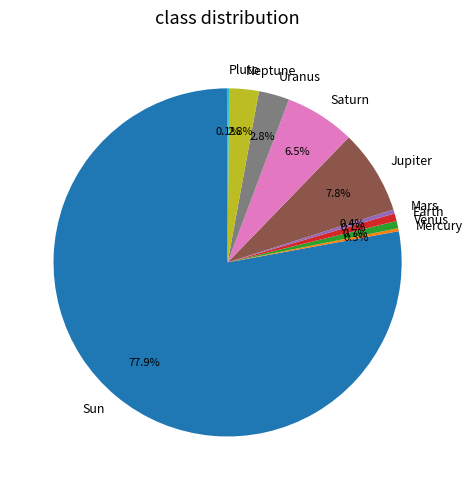

Which category has the biggest portion of the pie?

Sun